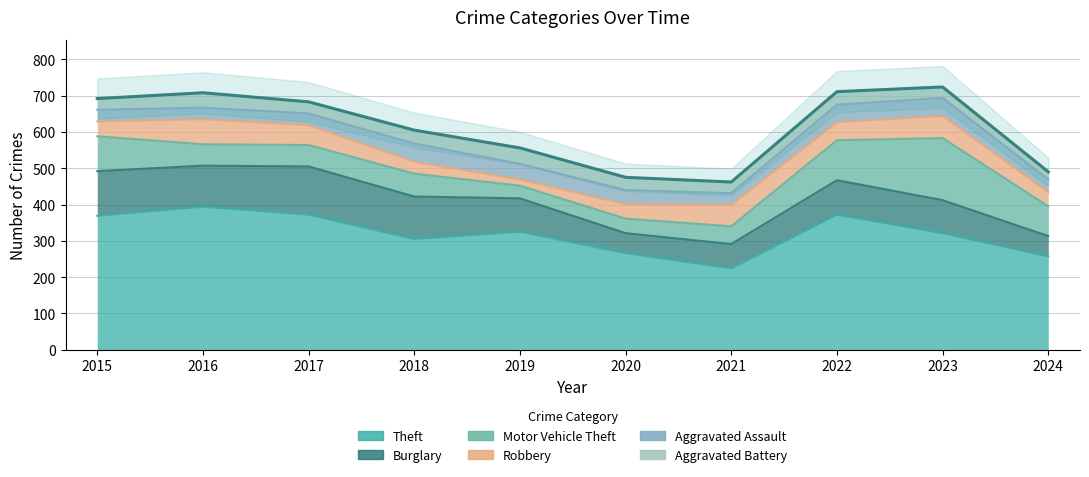

The Robbery series shows 8 at 2019. True or false?

False